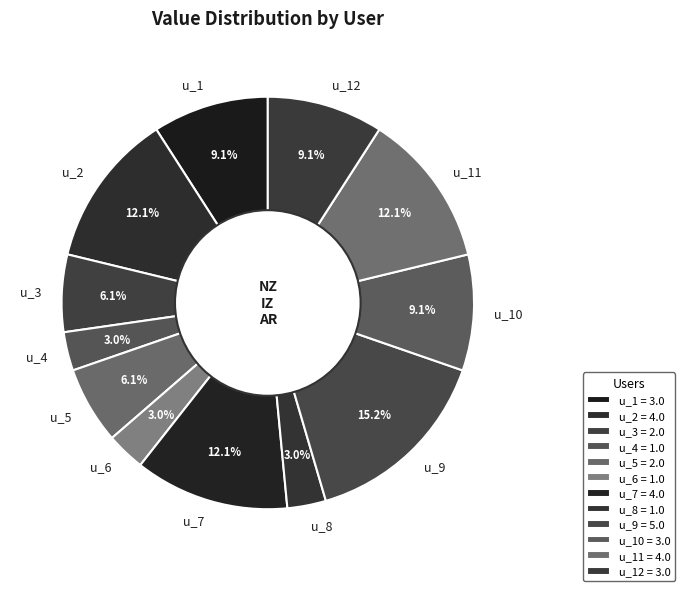

To the nearest percent, what portion does u_6 represent?

3%